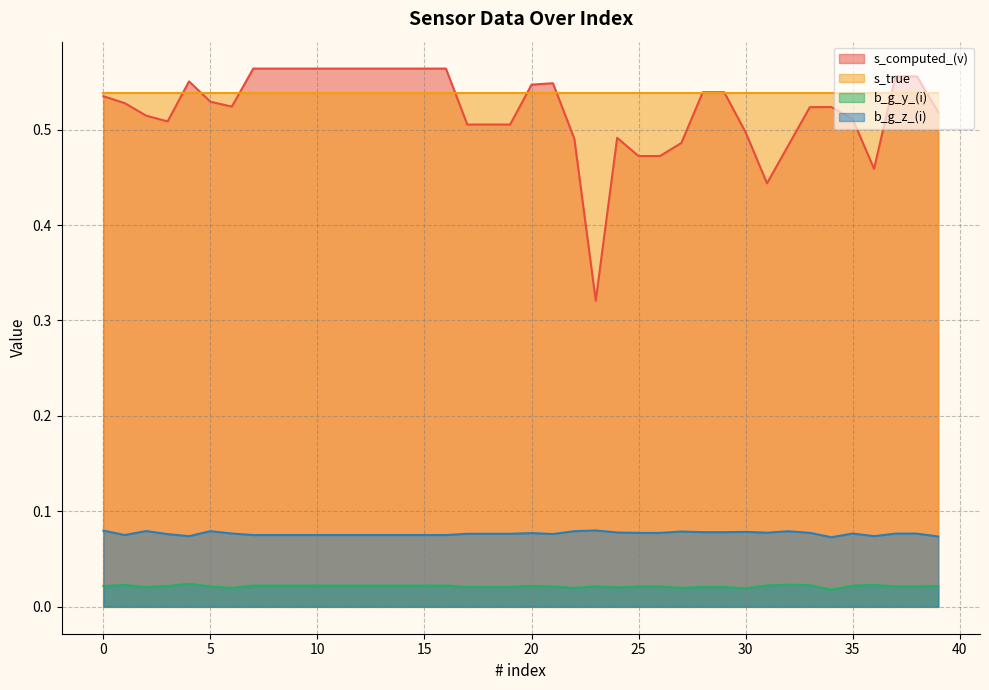

Which series has the widest spread of values?

s_computed_(v)